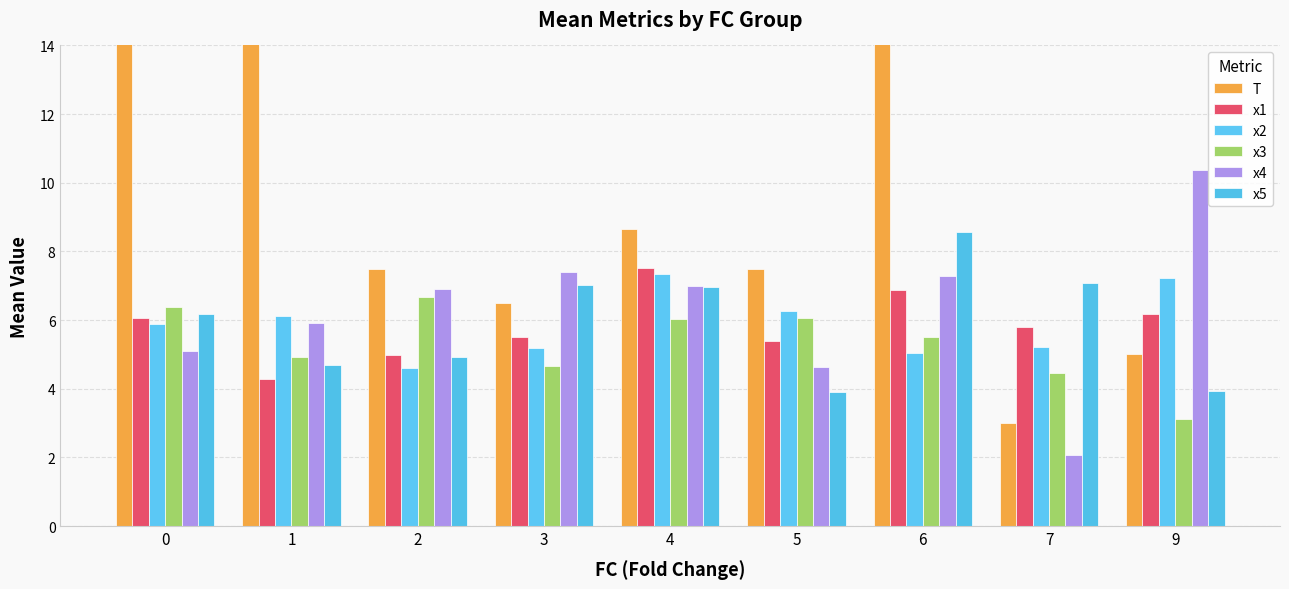

List the series in order of their peak value, highest first.

T, x4, x5, x1, x2, x3